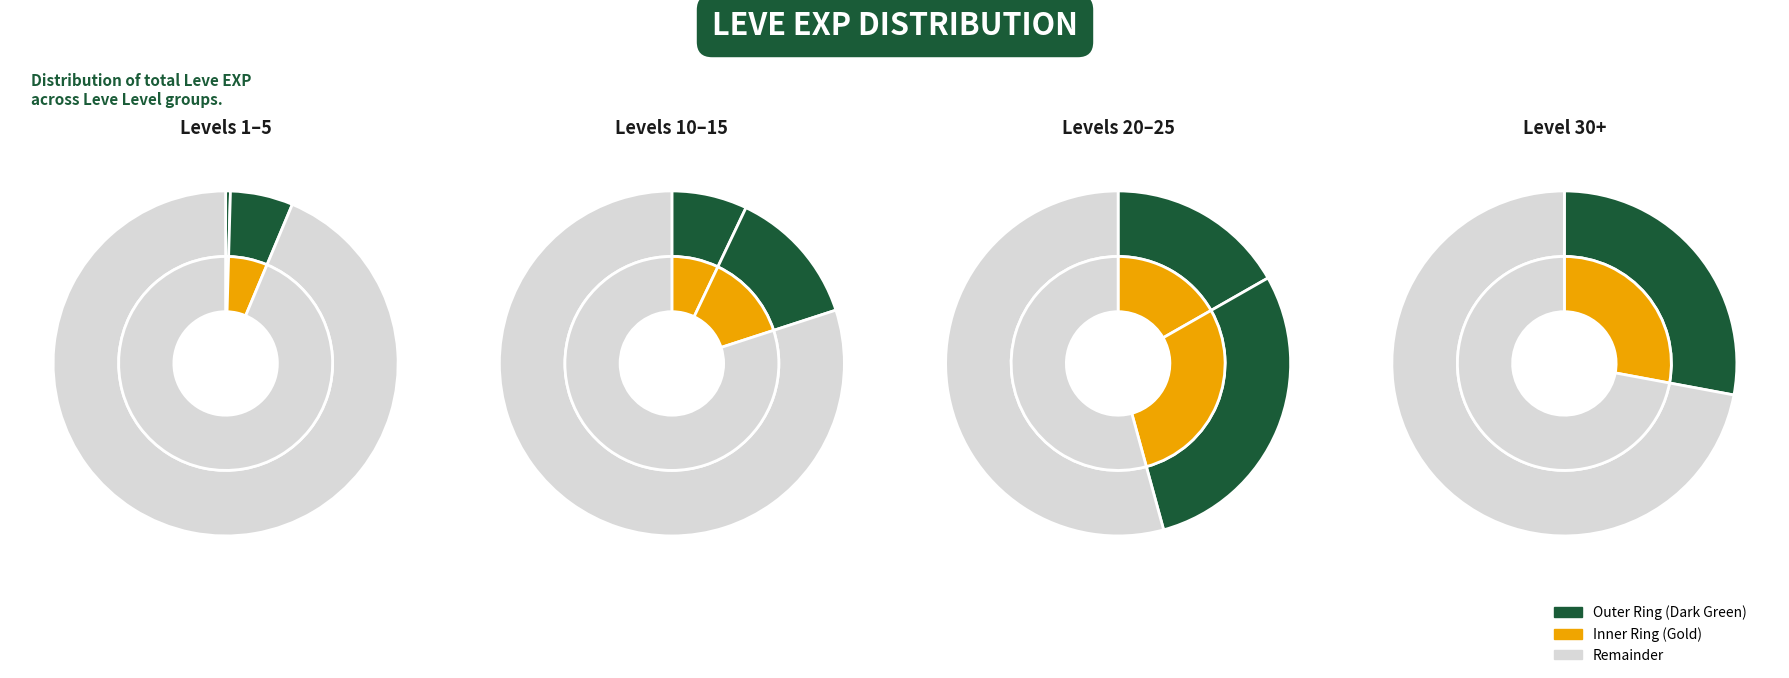

How many segments does this pie chart have?

7